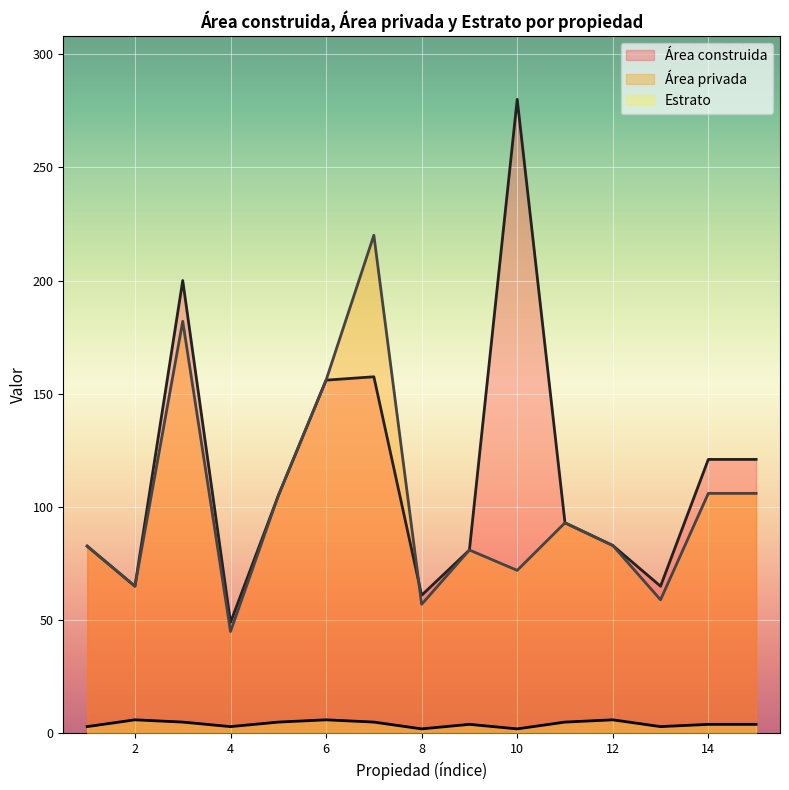

Read the Área construida value at 6.

156.0